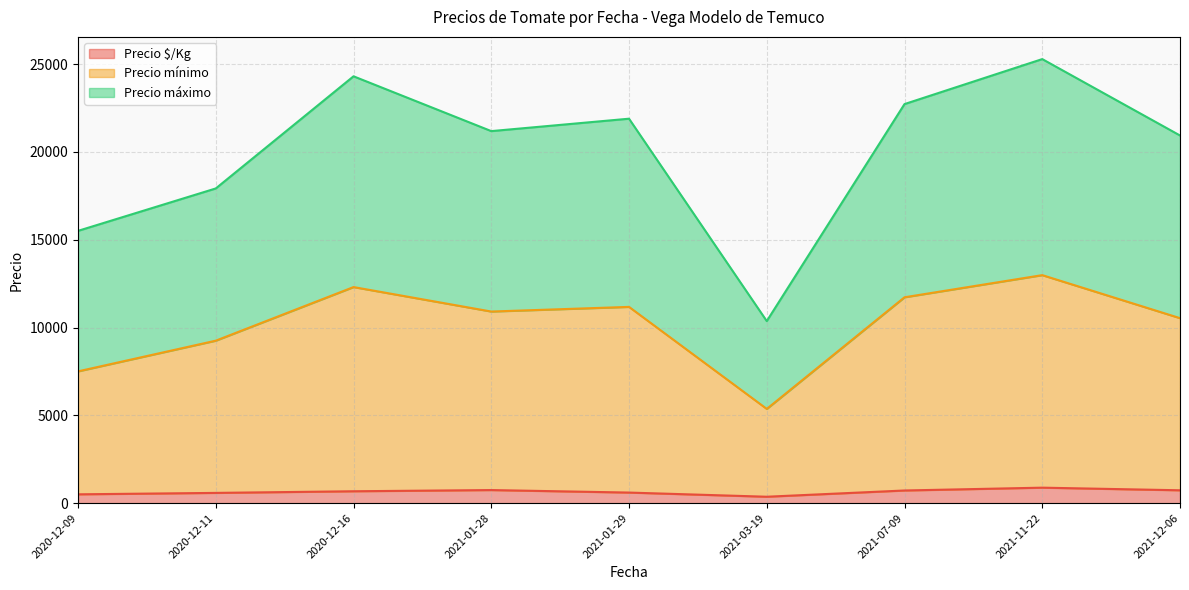

Does the chart display data point markers on the line(s)?

No